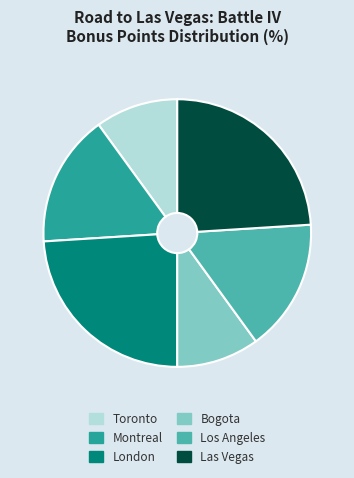

What is the ratio of the value at Las Vegas to the value at Toronto?

2.4